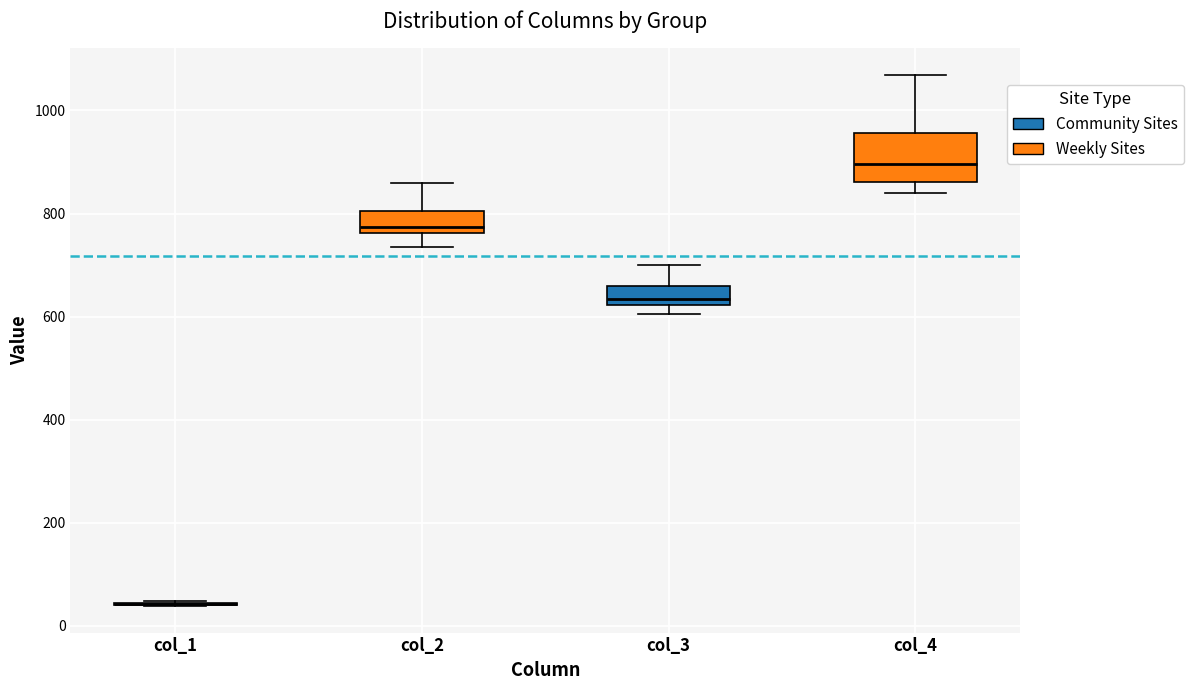

Reading left to right, transcribe this box plot: for each box, give where its median line is, the range the box spans, and where its two whiskers end, as read against the y-axis. The values are not printed on the chart, so give them approximately, as read against the axis.

col_1: box collapsed to a line at 40, whiskers 40 to 40
col_2: median 780, box 760 to 800, whiskers 740 to 860
col_3: median 640, box 620 to 660, whiskers 600 to 700
col_4: median 900, box 860 to 960, whiskers 840 to 1060